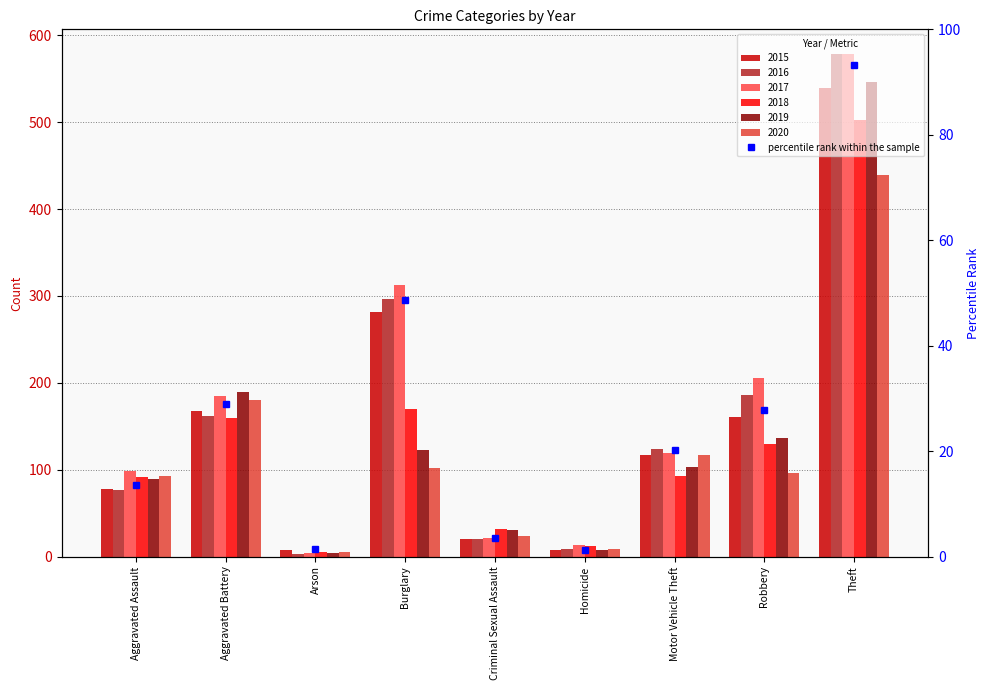

Reading left to right, transcribe all the data shown in this chart.

2015: 78	167	8	281	20	7	117	161	539
2016: 77	162	3	296	20	9	124	186	578
2017: 99	185	4	313	21	13	119	205	578
2018: 91	159	5	170	32	12	93	130	503
2019: 89	189	4	123	30	8	103	136	546
2020: 93	180	5	102	24	9	117	96	439